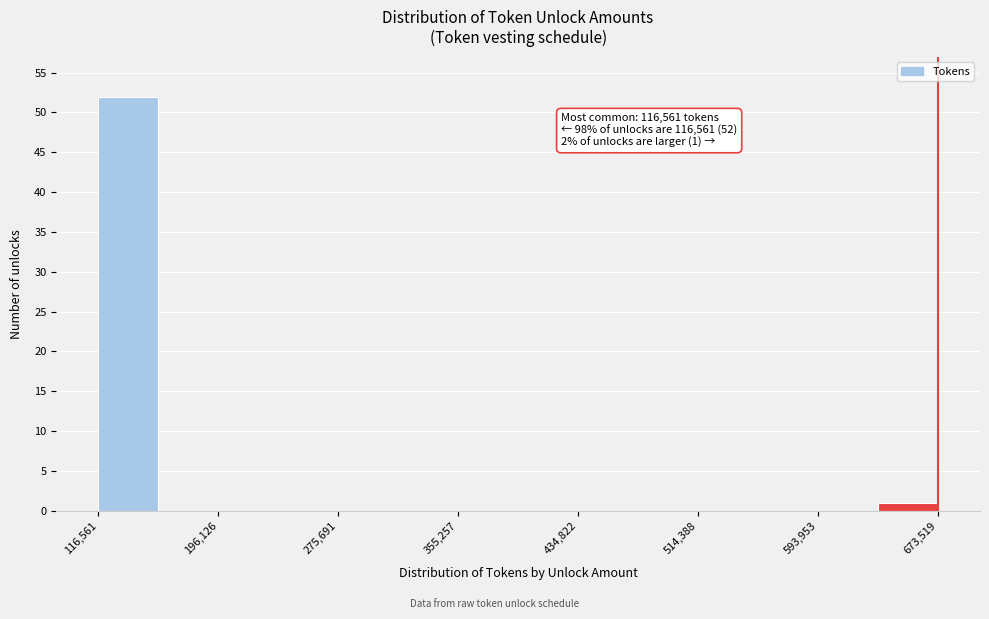

Around what value on the x-axis is the tallest bar? Give the approximate position of its centre, as read against the axis.

140000